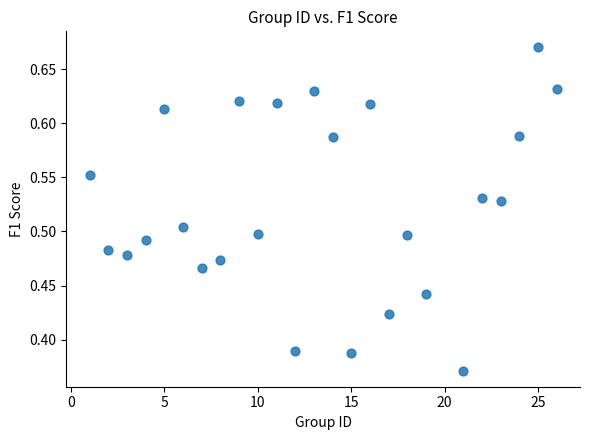

What is the range of Y values (max minus min)?

0.3